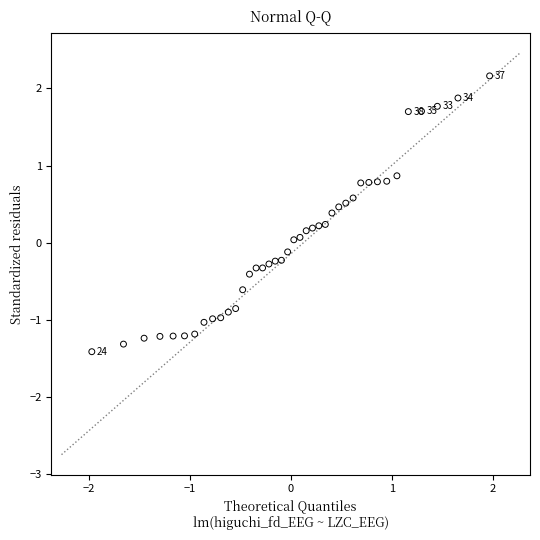

What is the range of Y values (max minus min)?

3.6